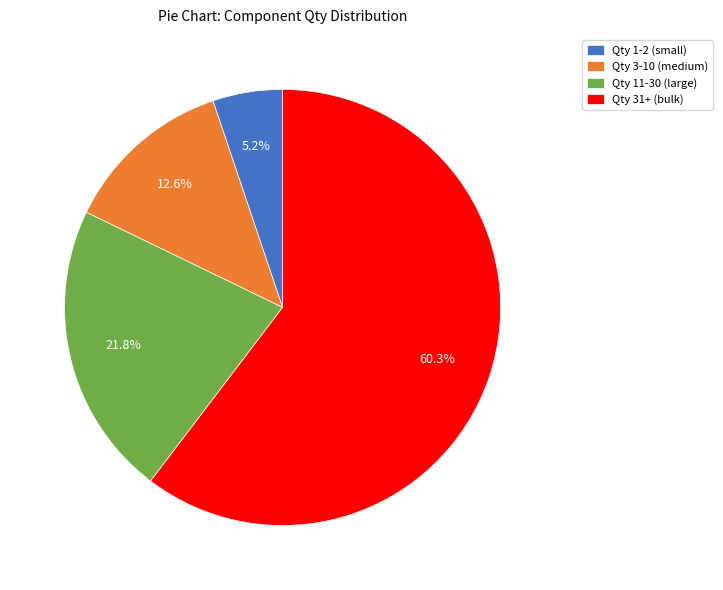

Approximately how many times larger is the value at Qty 11-30 (large) compared to Qty 31+ (bulk)?

0.4